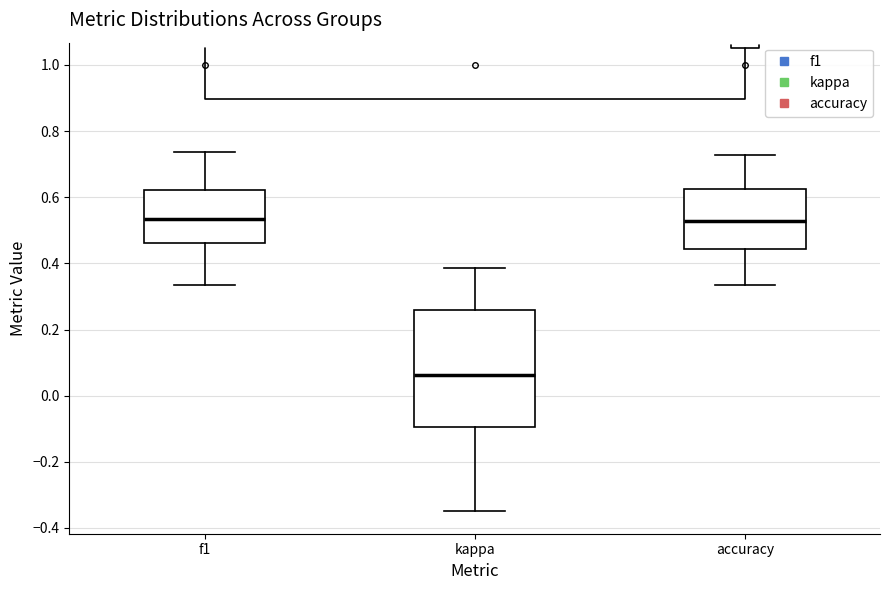

Reading left to right, transcribe this box plot: for each box, give where its median line is, the range the box spans, and where its two whiskers end, as read against the y-axis. The values are not printed on the chart, so give them approximately, as read against the axis.

f1: median 0.54, box 0.46 to 0.62, whiskers 0.34 to 0.74
kappa: median 0.06, box -0.10 to 0.26, whiskers -0.34 to 0.38
accuracy: median 0.52, box 0.44 to 0.62, whiskers 0.34 to 0.72